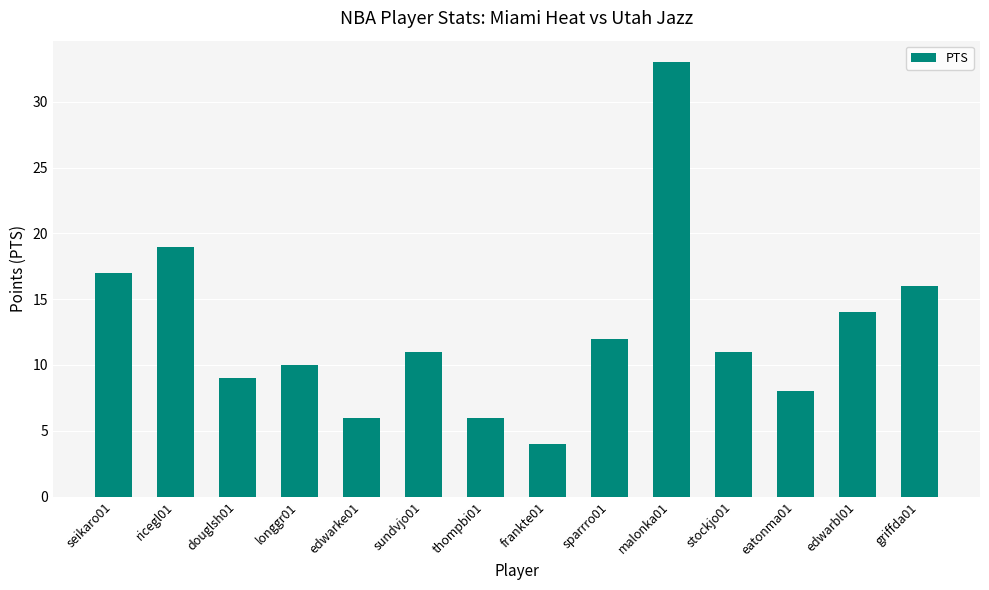

Reading left to right, extract all data points from this chart.

seikaro01=17	ricegl01=19	douglsh01=9	longgr01=10	edwarke01=6	sundvjo01=11	thompbi01=6	frankte01=4	sparrro01=12	malonka01=33	stockjo01=11	eatonma01=8	edwarbl01=14	griffda01=16